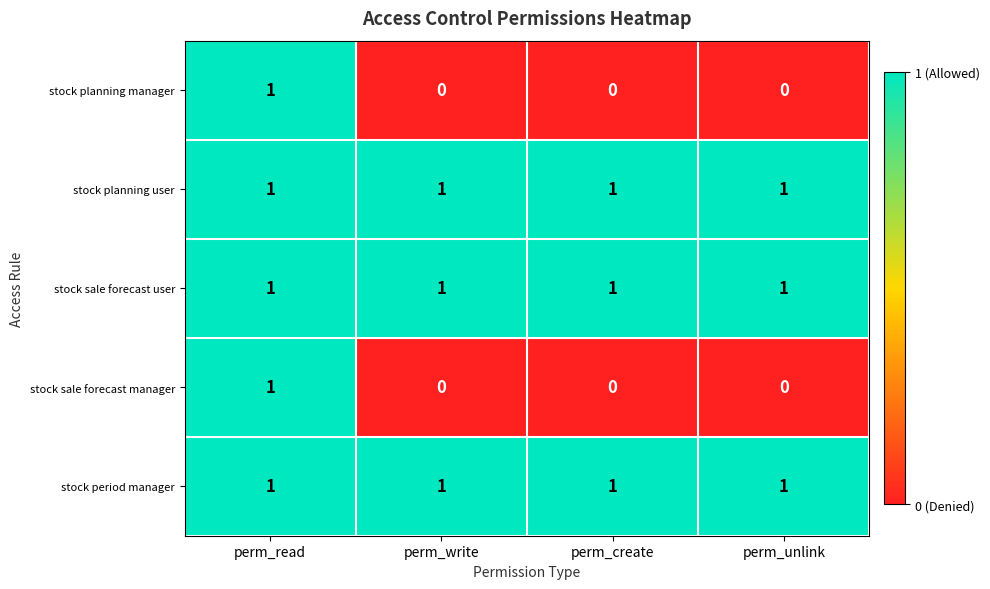

What is the sum of all stock planning user values?

4